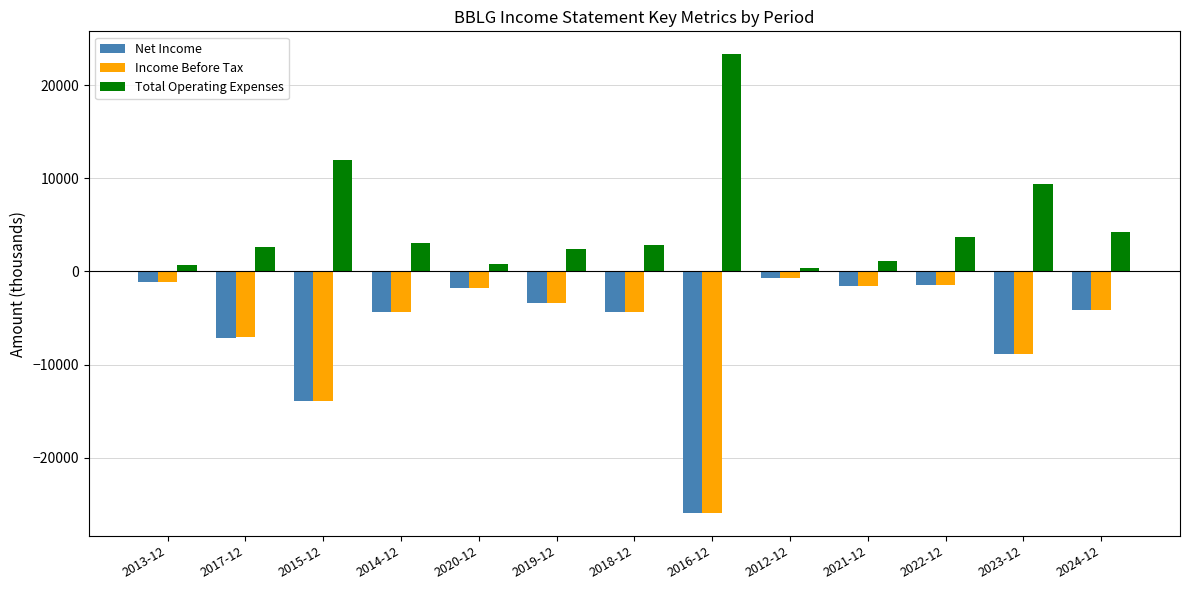

What is the difference between the maximum and second lowest values in the Total Operating Expenses series?

22600